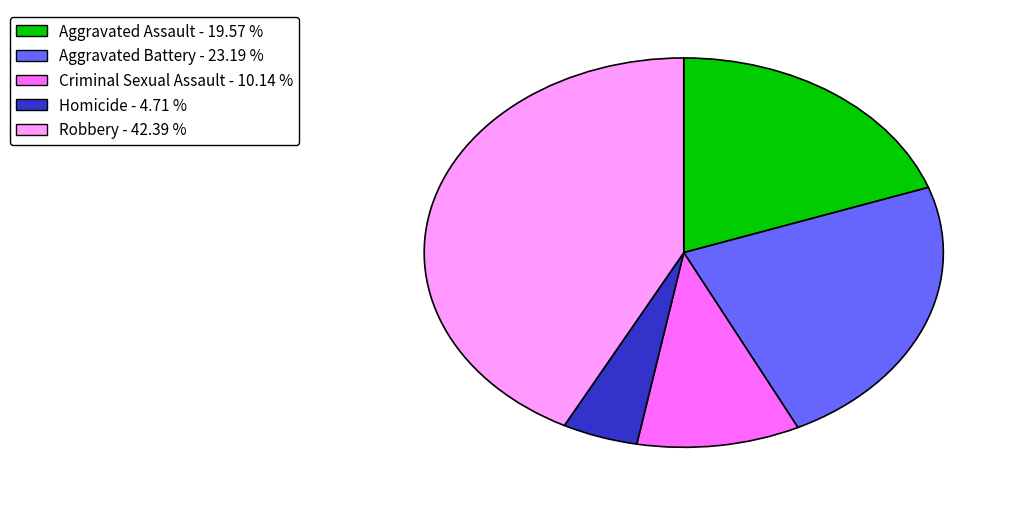

How many segments does this pie chart have?

5